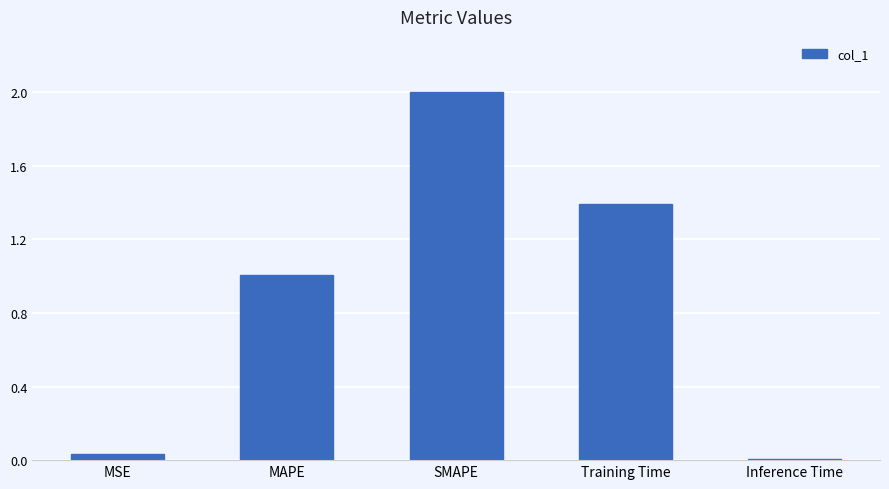

Where does the data first go above 1?

MAPE